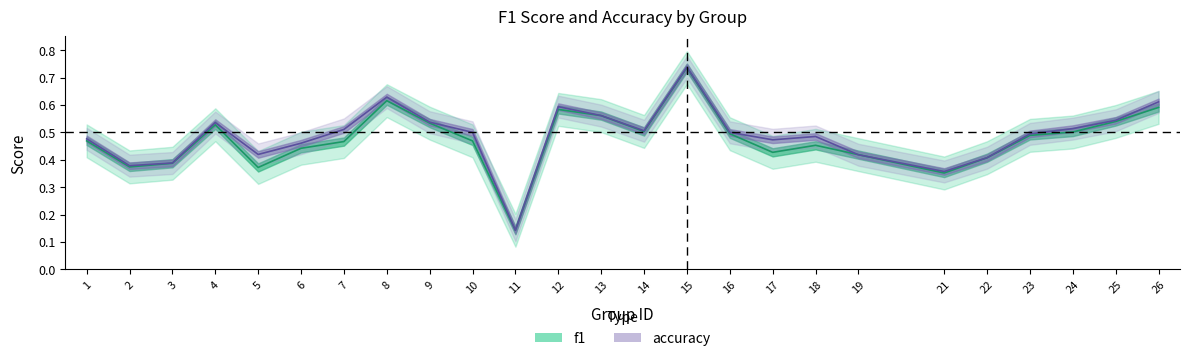

What are all the series names shown in the legend?

f1, accuracy